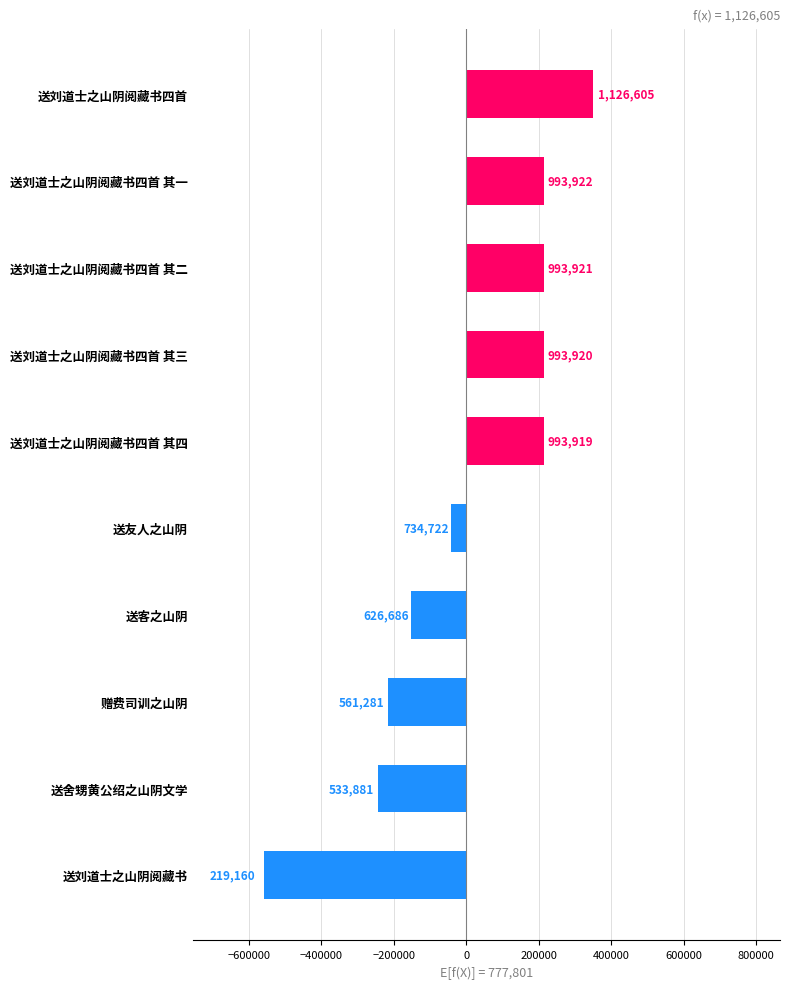

How many bars are there in total?

10